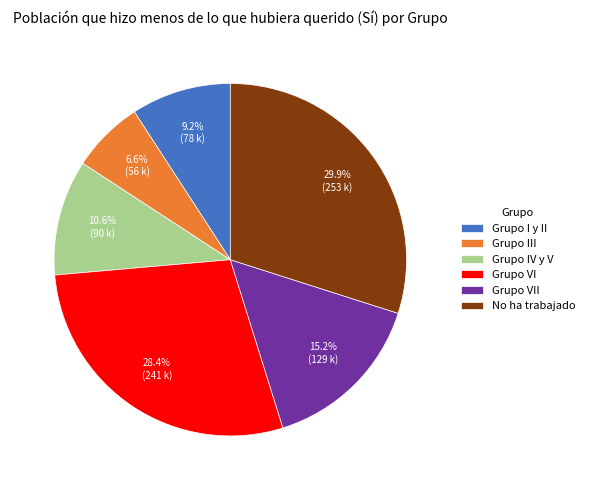

Is there a majority slice in this chart?

No